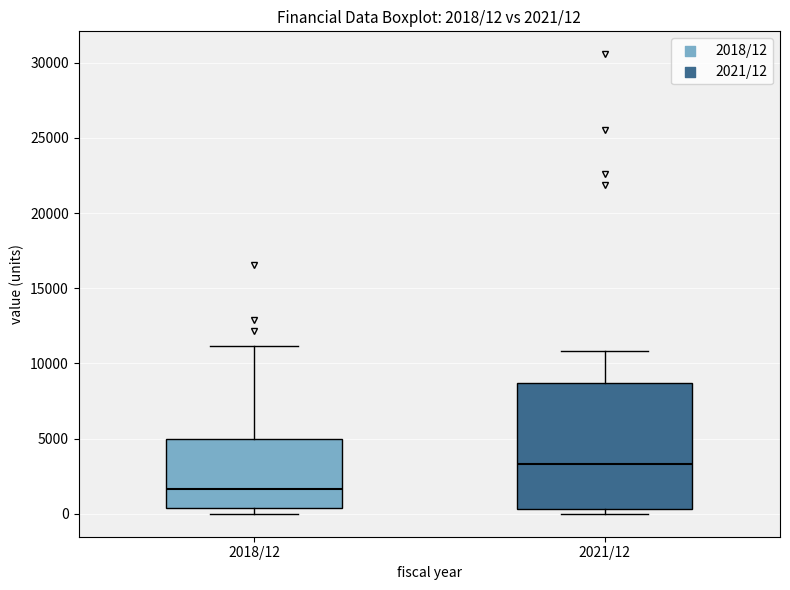

Which box has the lowest median line?

2018/12